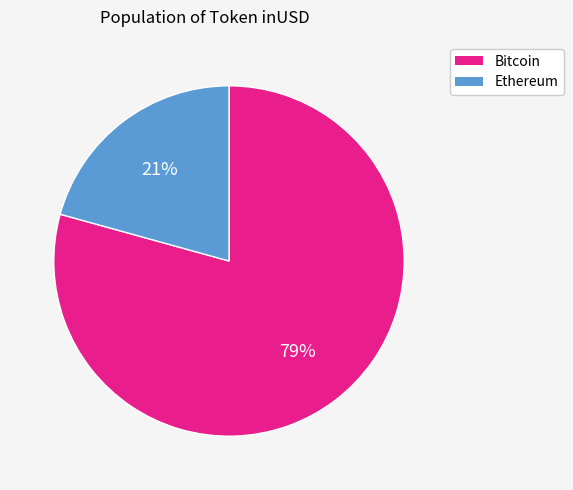

To the nearest percent, what is the average slice percentage?

50%